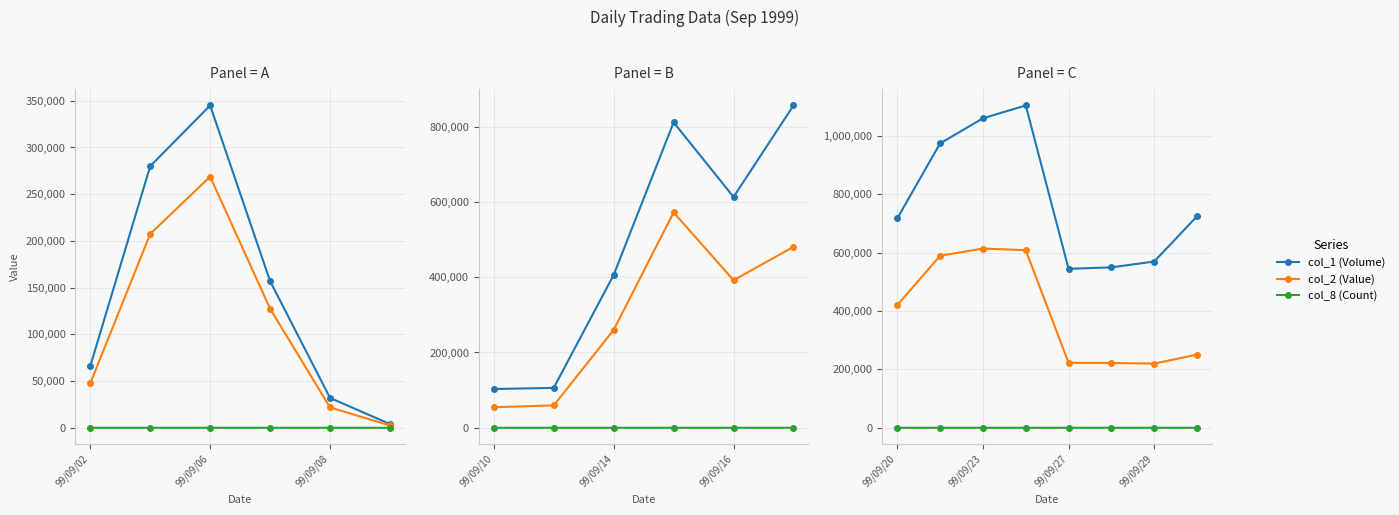

What is the difference between the col_1 (Volume) values at 5 and 7?

175000